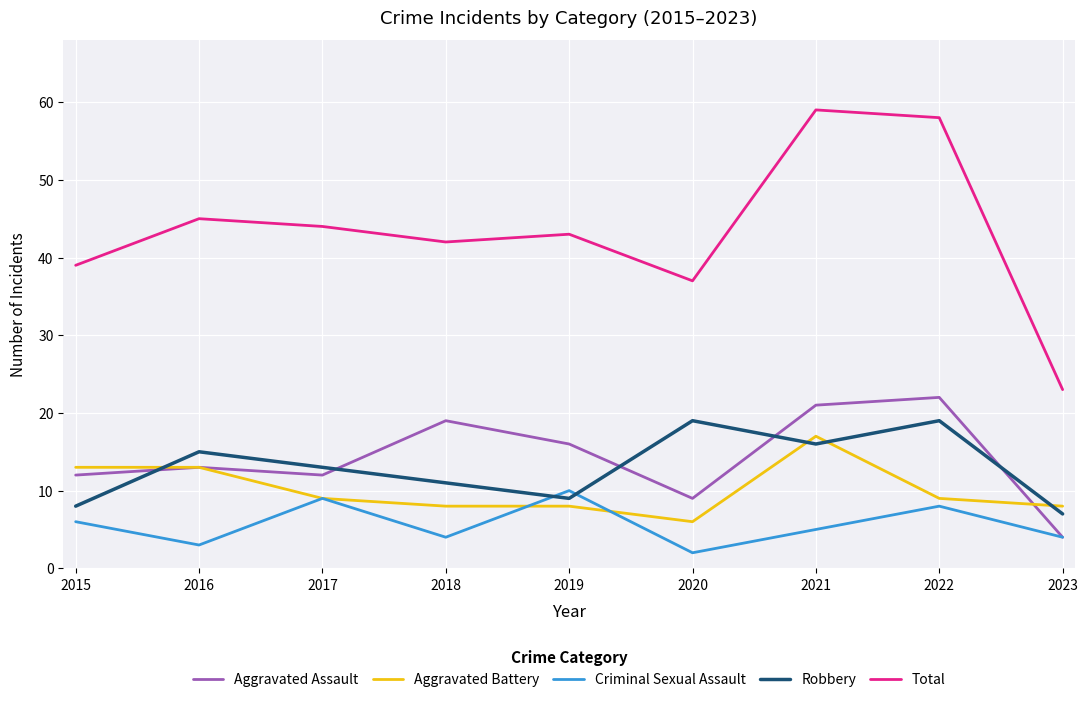

Is it true that Total equals 69 at 2016?

False